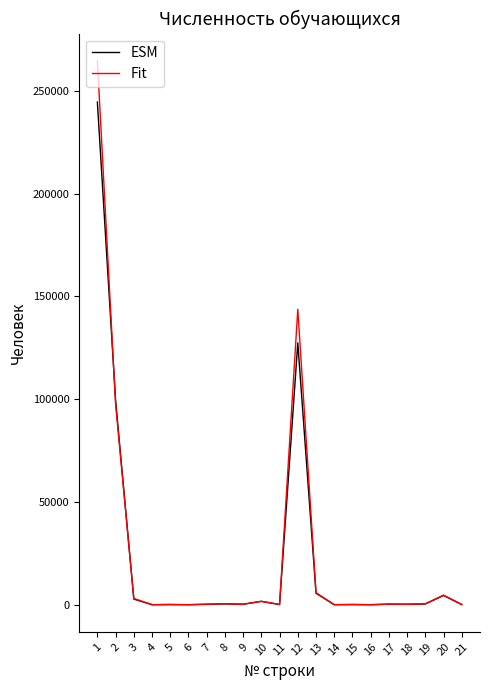

What is the difference between the highest and lowest values at 19?

37.6